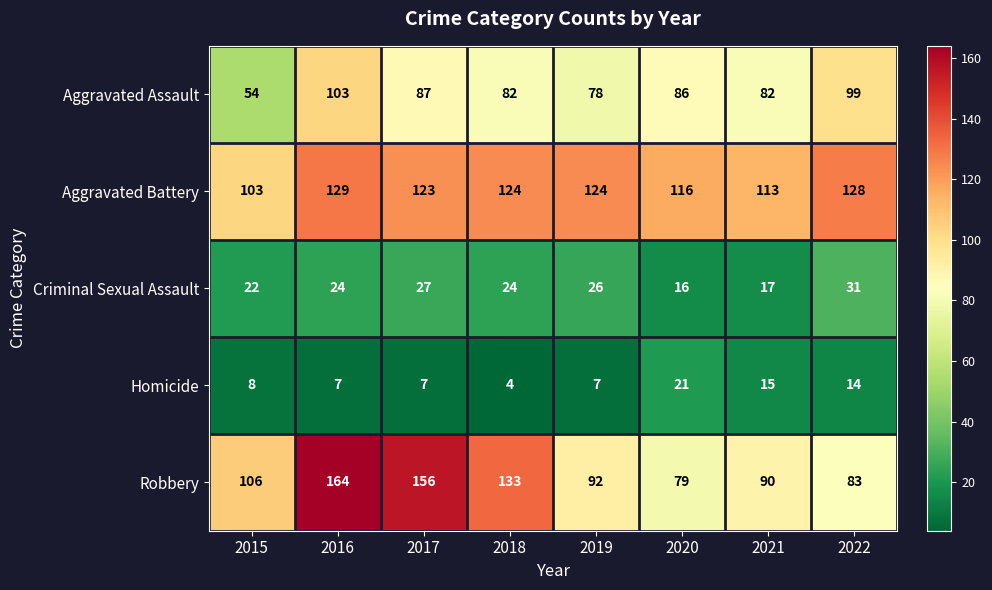

The Aggravated Battery series shows 128 at 2022. True or false?

True